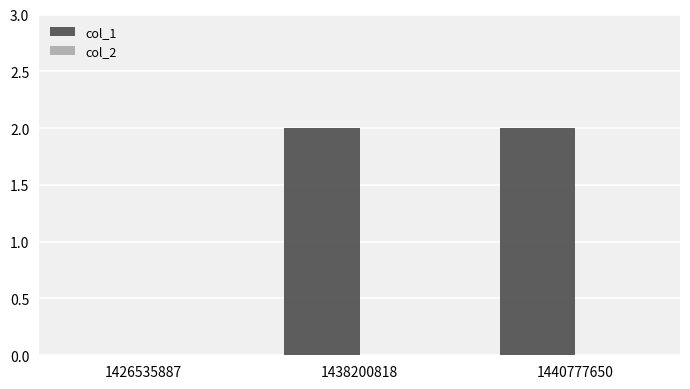

How many series are shown in this chart?

1